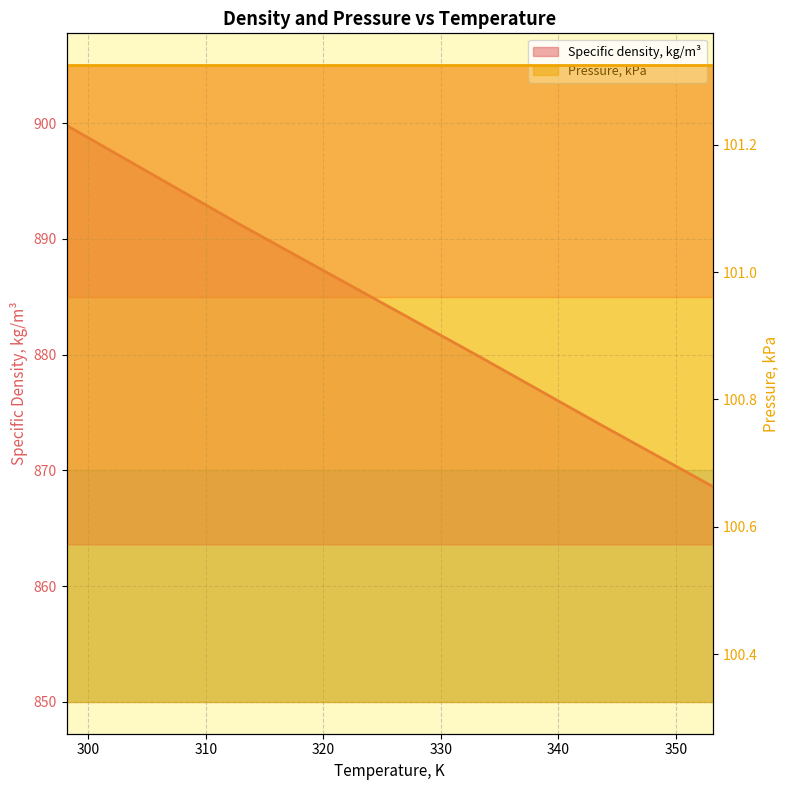

Between 313.15 and 323.15, which is larger?

313.15